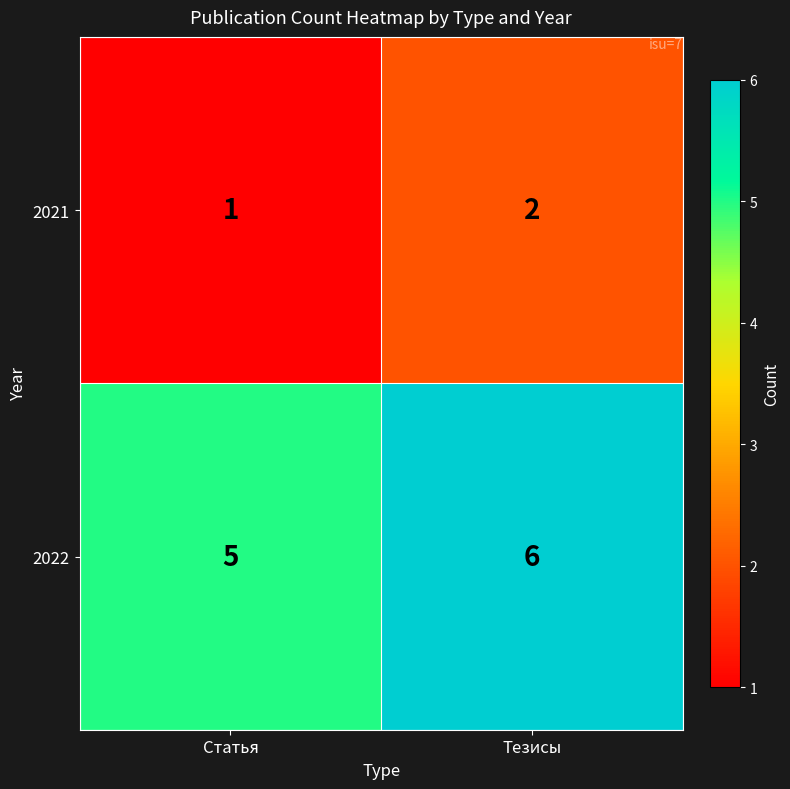

What is the sum of all 2022 values?

11